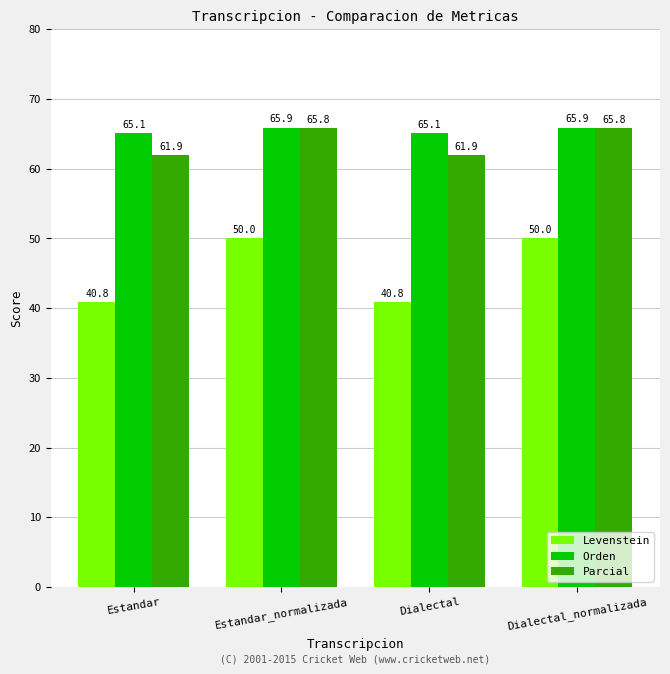

Is it true that Levenstein equals 16.1 at Dialectal_normalizada?

False